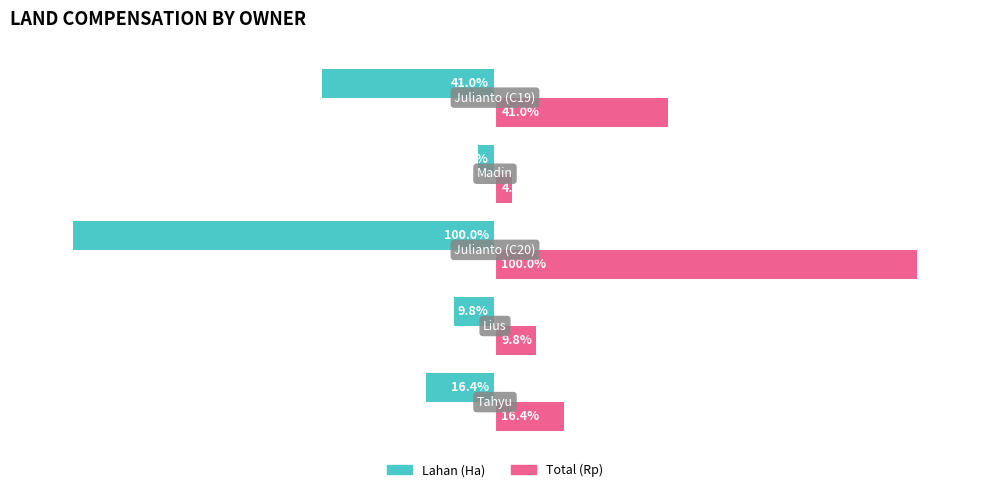

List the series in order of their overall mean, highest first.

Total (Rp), Lahan (Ha)